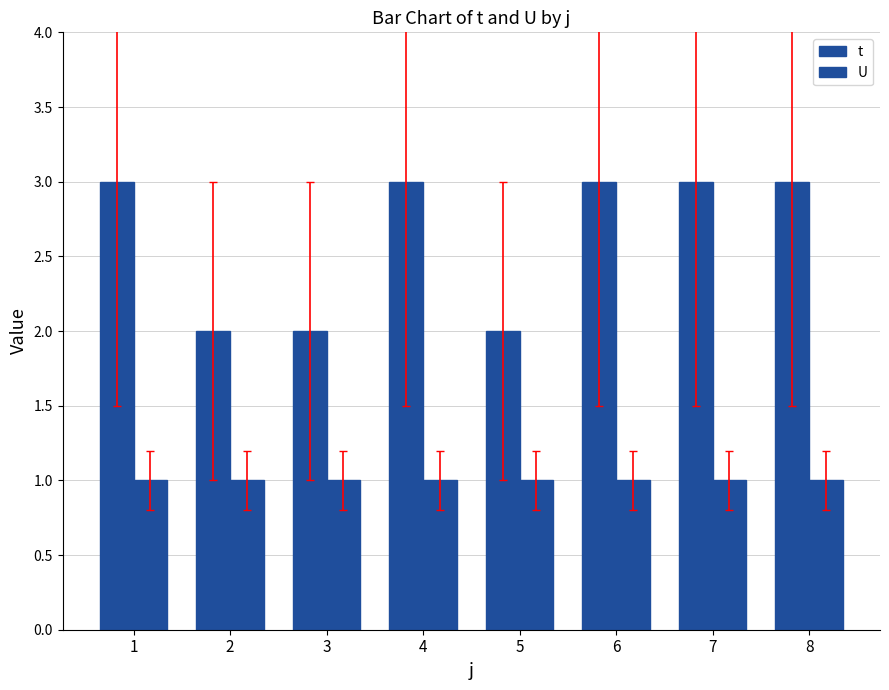

Is it true that U equals 0 at 4?

False